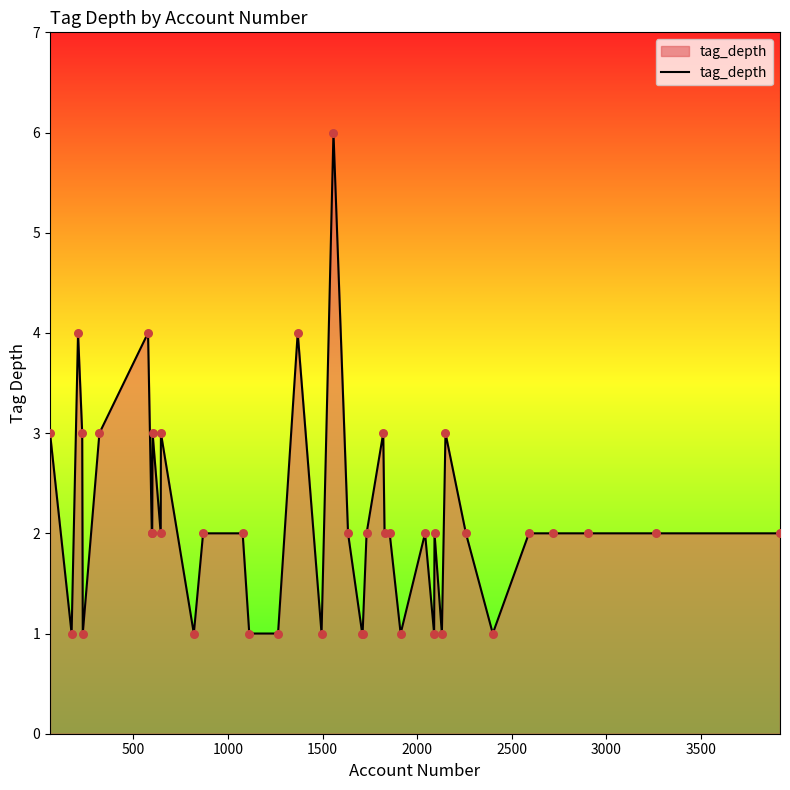

What is the difference between the maximum and minimum values?

5